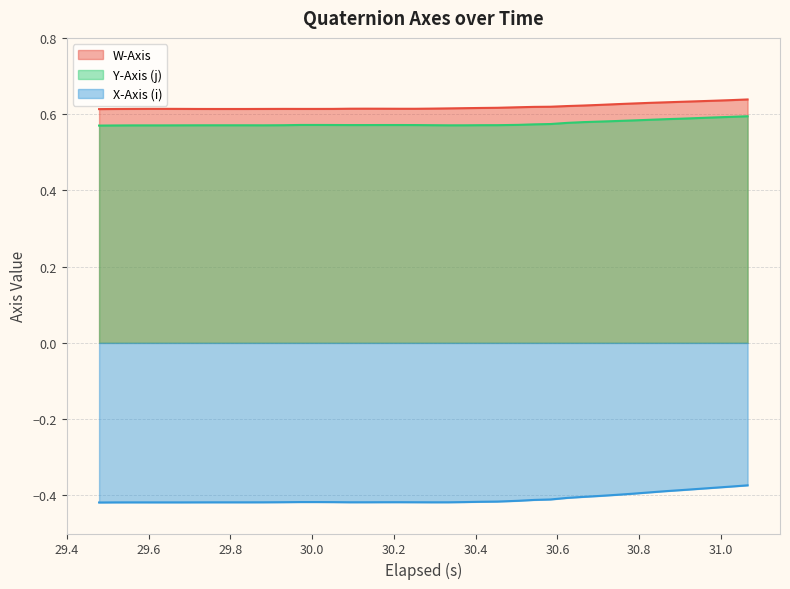

True or false: X-Axis (i) and W-Axis intersect in this chart.

False